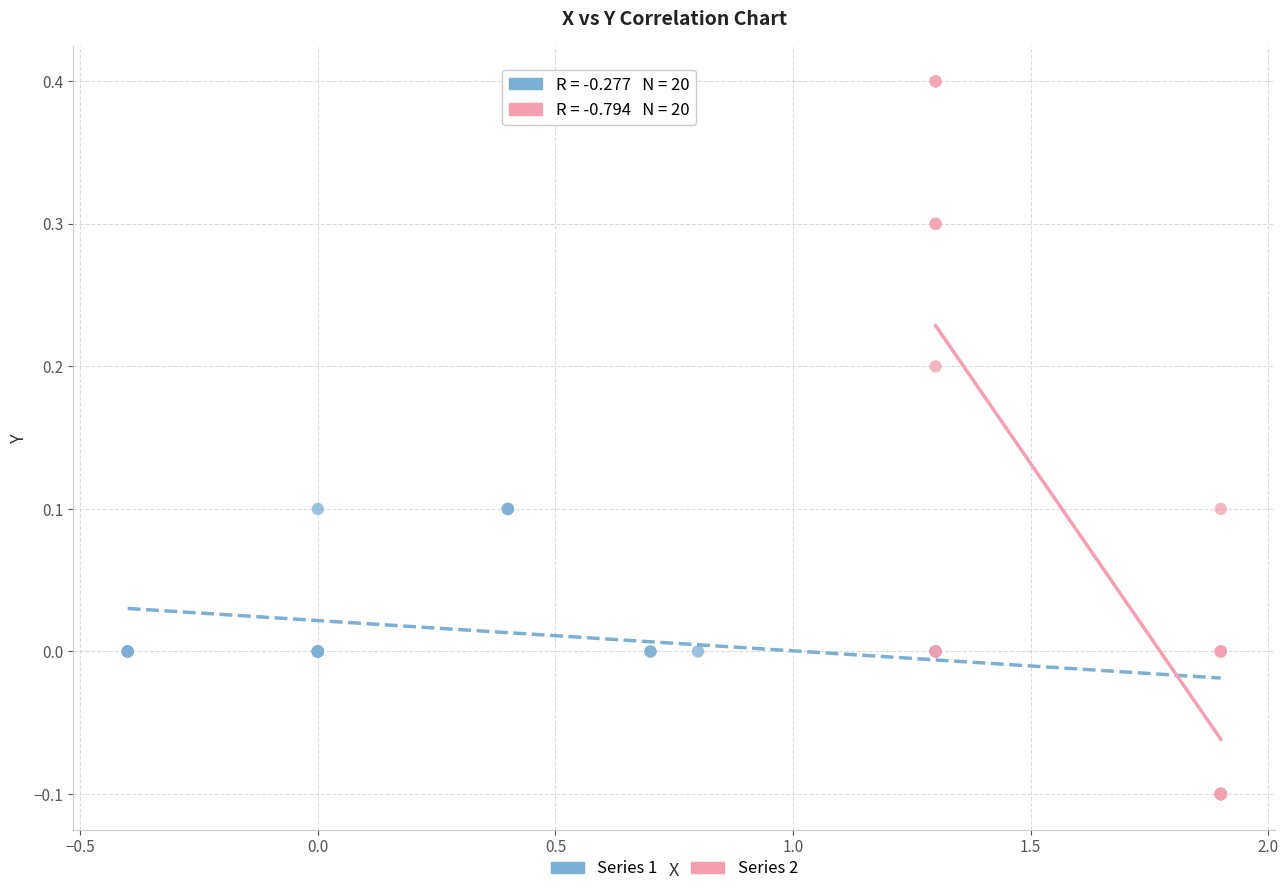

What are all the series names shown in the legend?

Series 1, Series 2